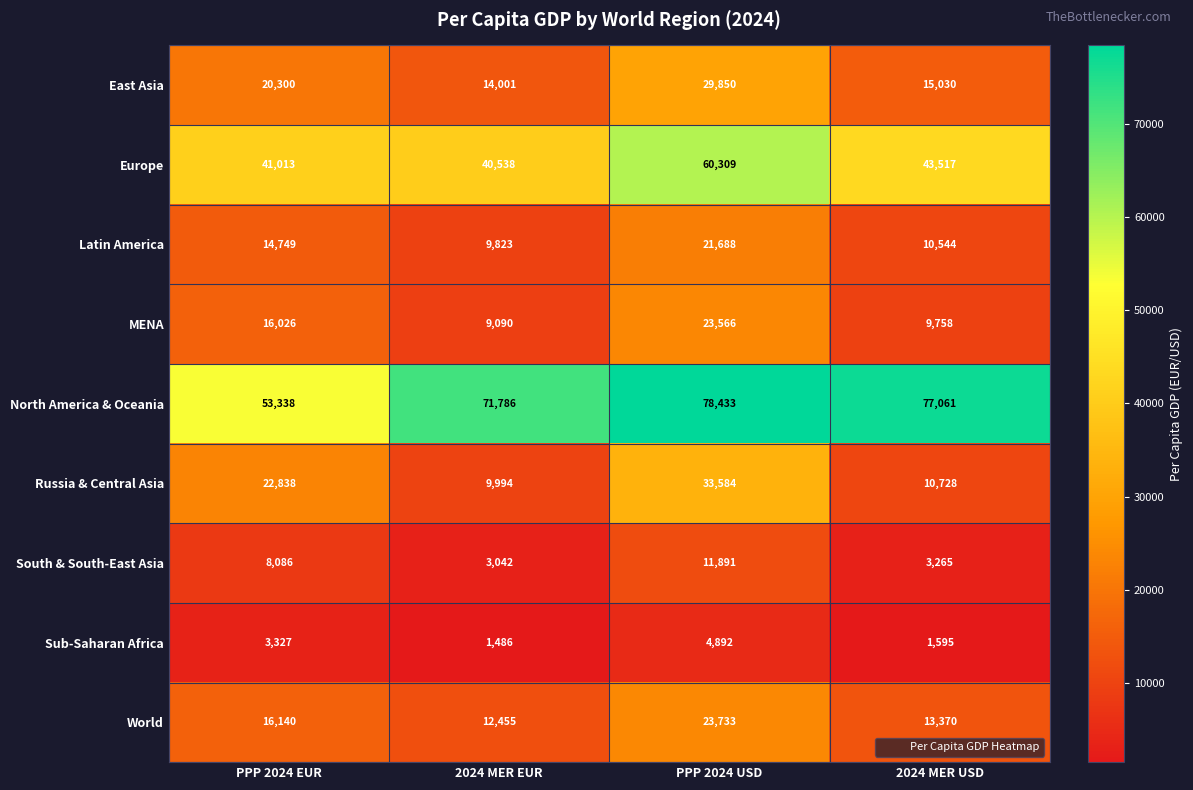

At how many categories does at least one series exceed 53580?

3